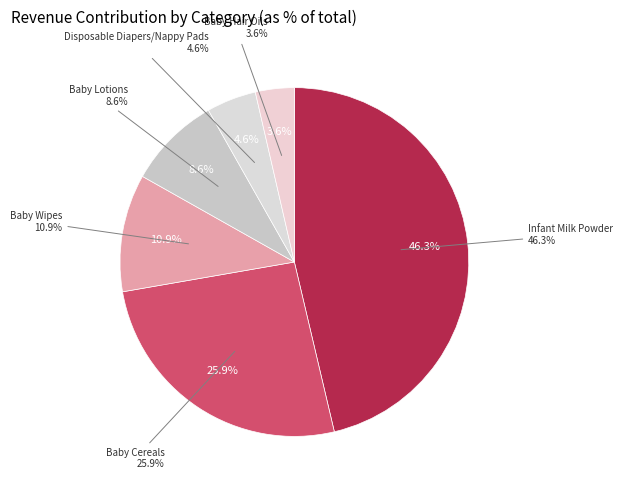

What is the largest slice in the pie chart?

Infant Milk Powder